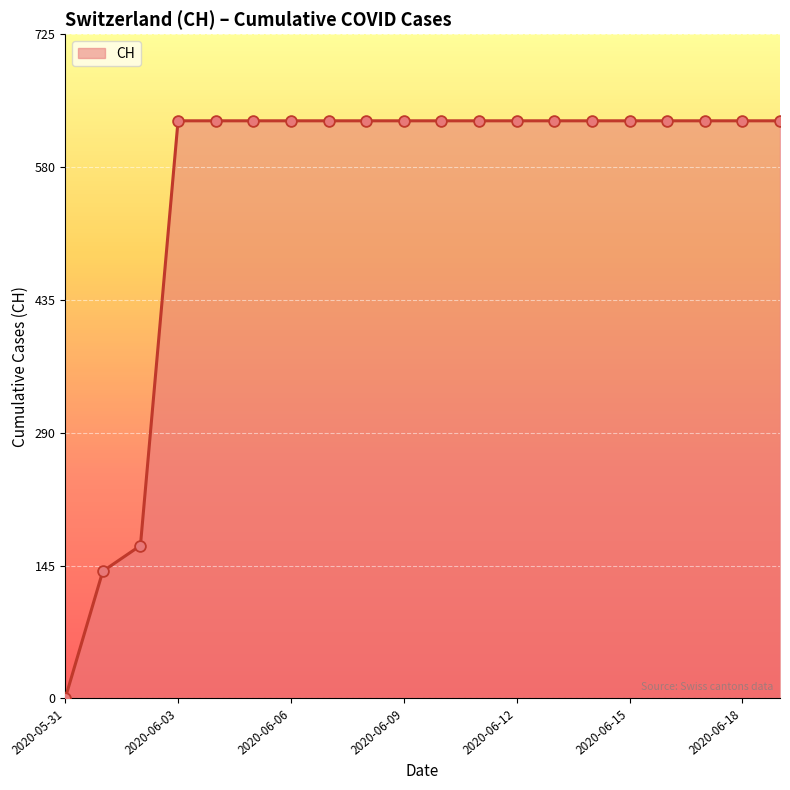

What is the greatest value displayed?

631